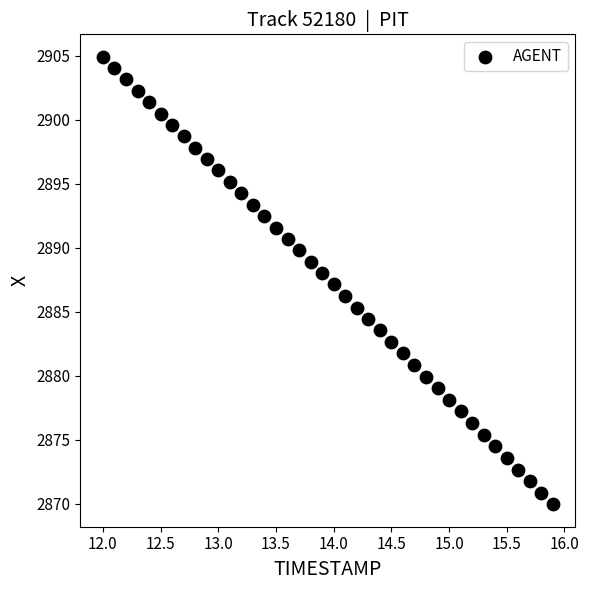

What is the range of X values (max minus min)?

3.9